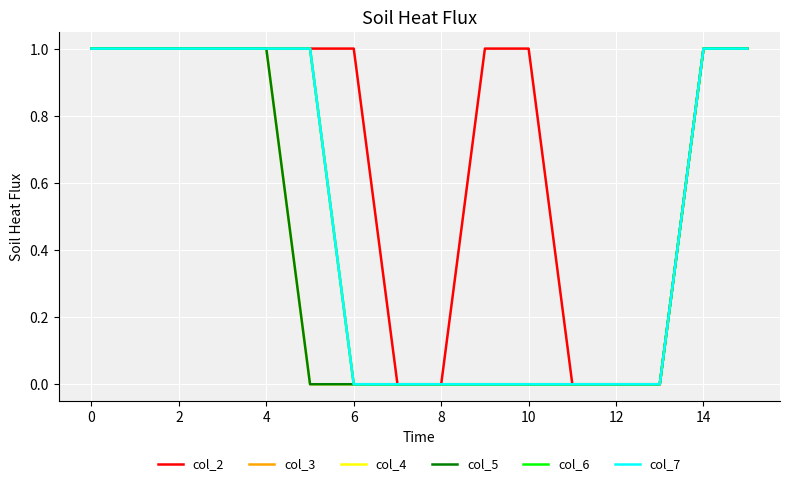

What is the value of the col_7 point at the 3rd from the left?

1